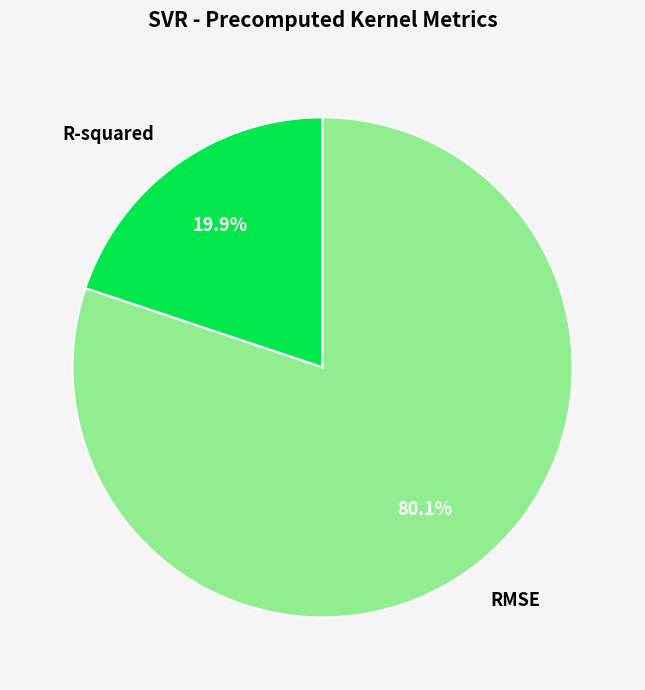

Rank the categories by value from highest to lowest.

RMSE, R-squared